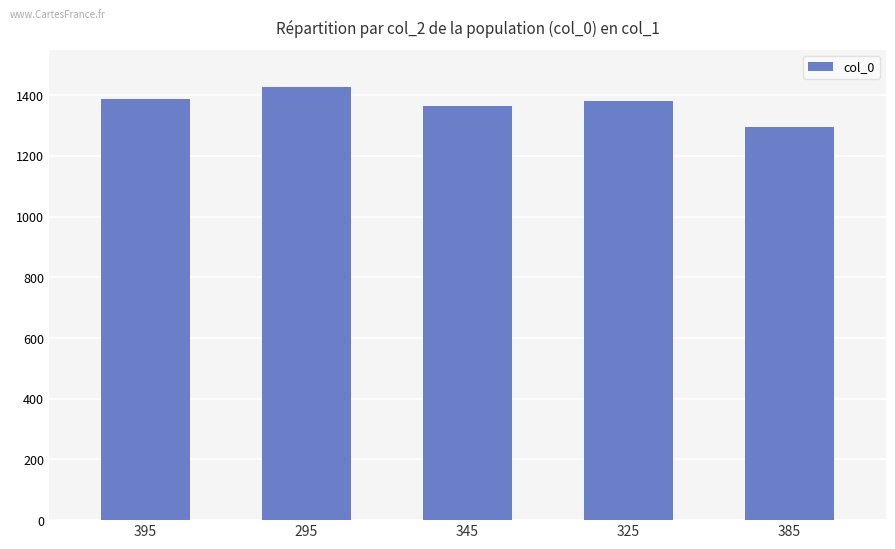

At which category does the chart reach its minimum across all series?

385